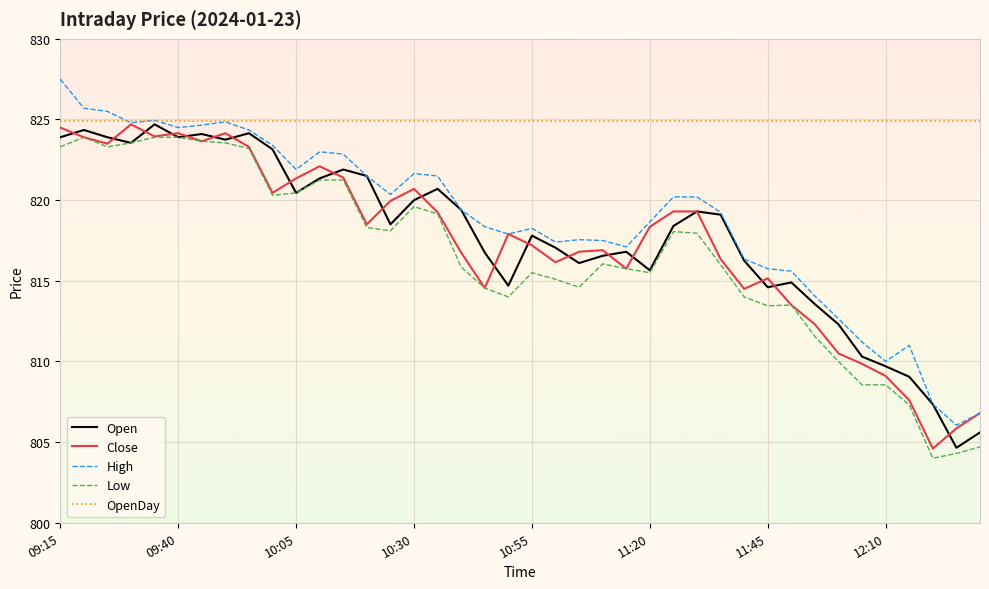

What is the minimum value for Close?

804.6